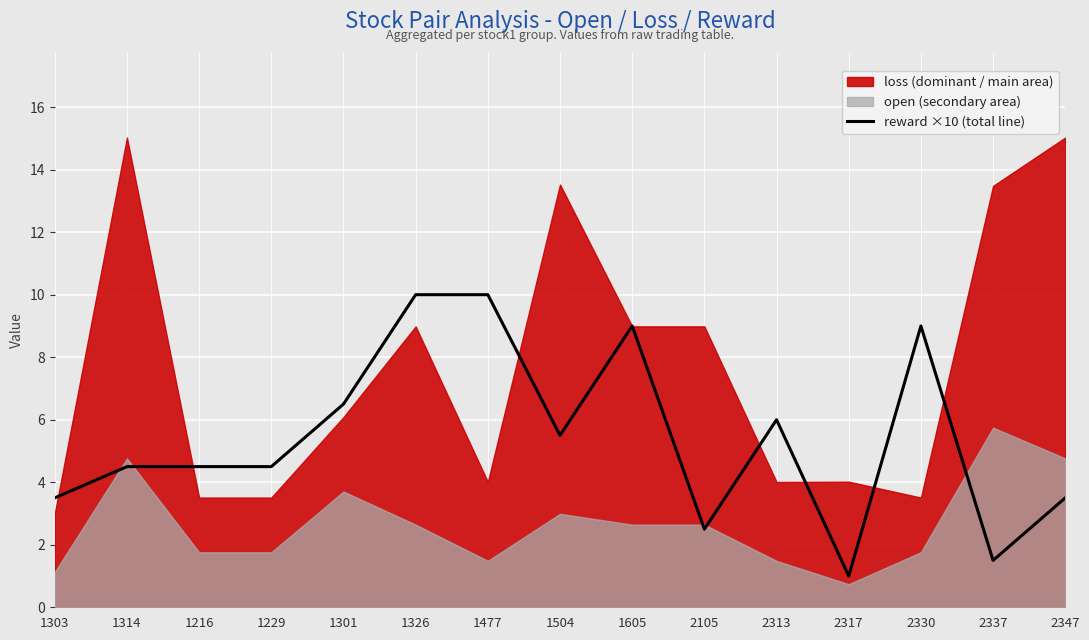

At which category does the chart reach its peak across all series?

1326